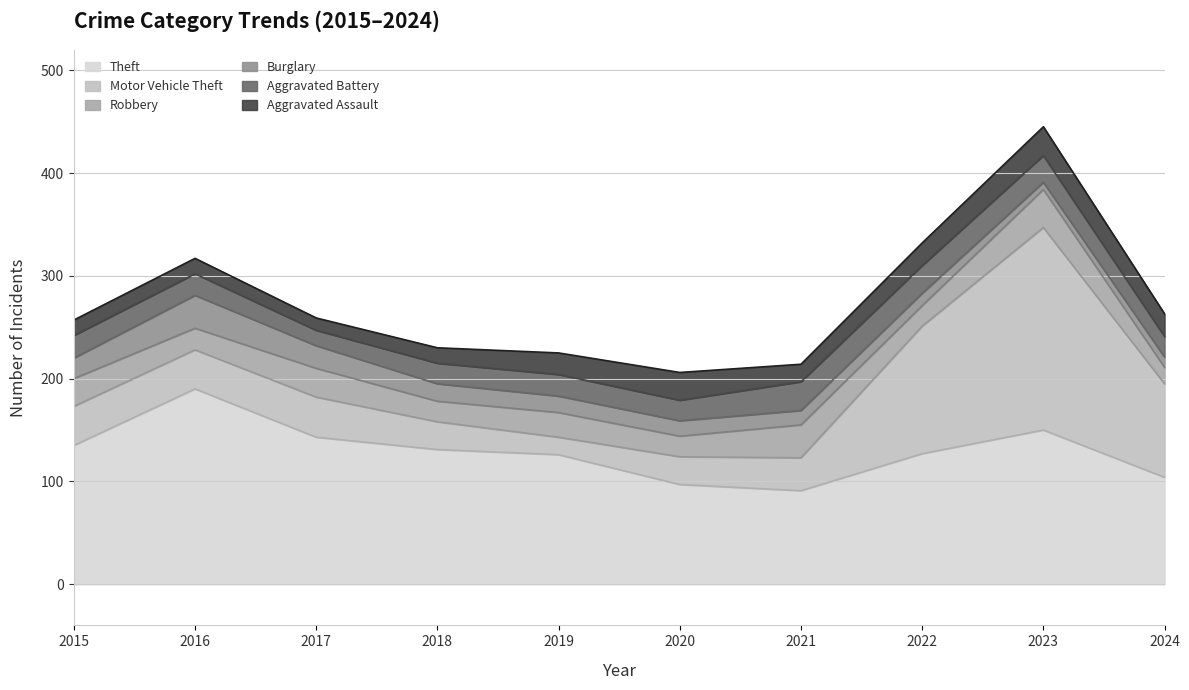

What is the average value of the Aggravated Assault series?

19